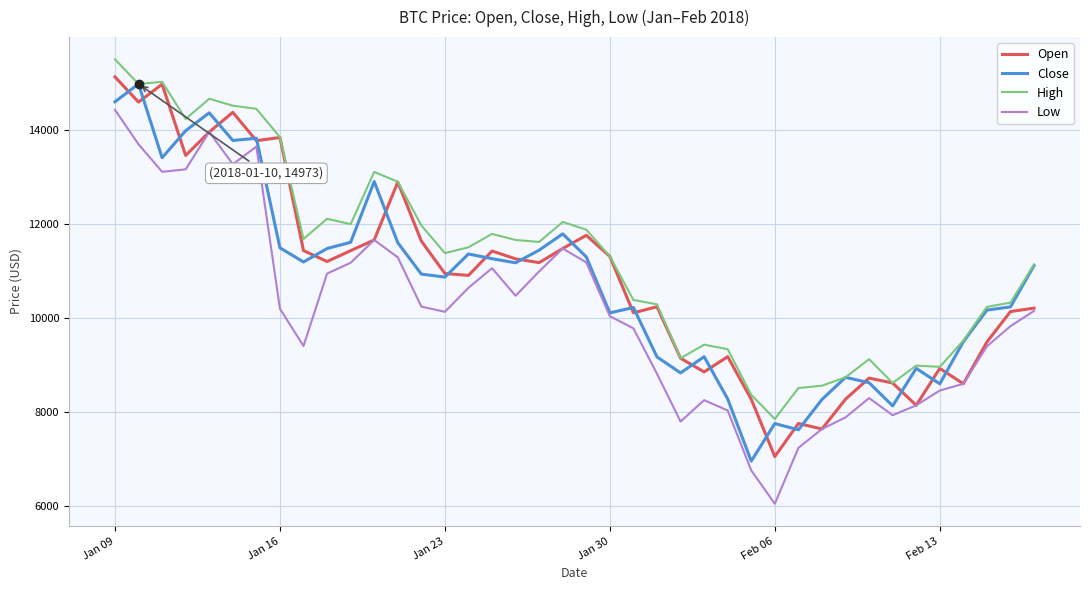

True or false: High and Low cross at least once.

False